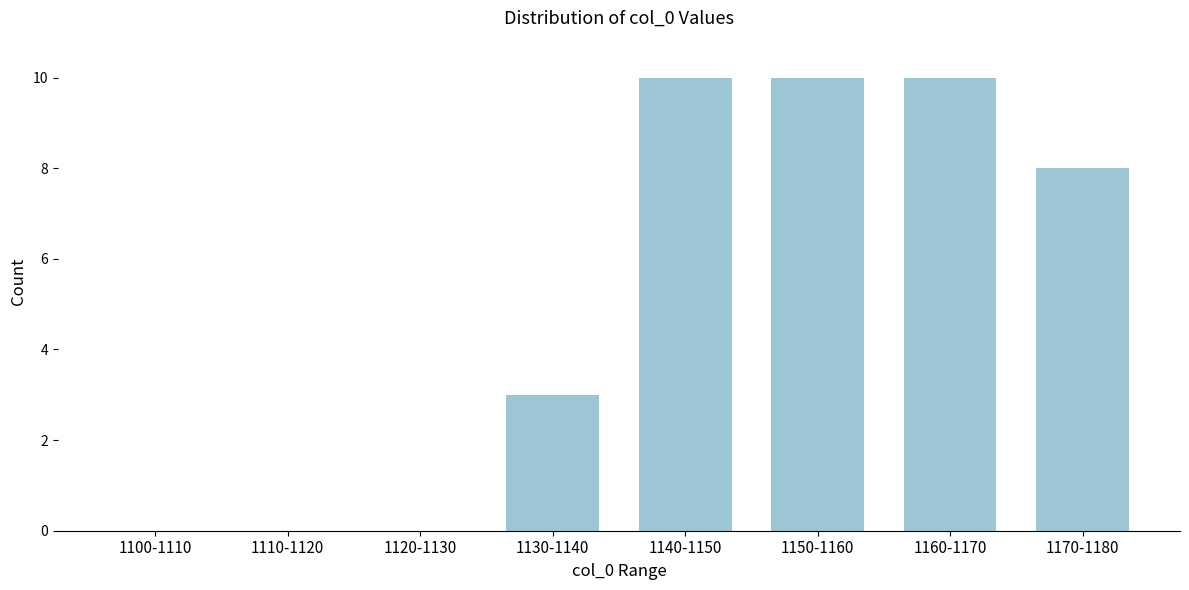

Reading right to left, extract all data points from this chart.

1170-1180=8	1160-1170=10	1150-1160=10	1140-1150=10	1130-1140=3	1120-1130=0	1110-1120=0	1100-1110=0